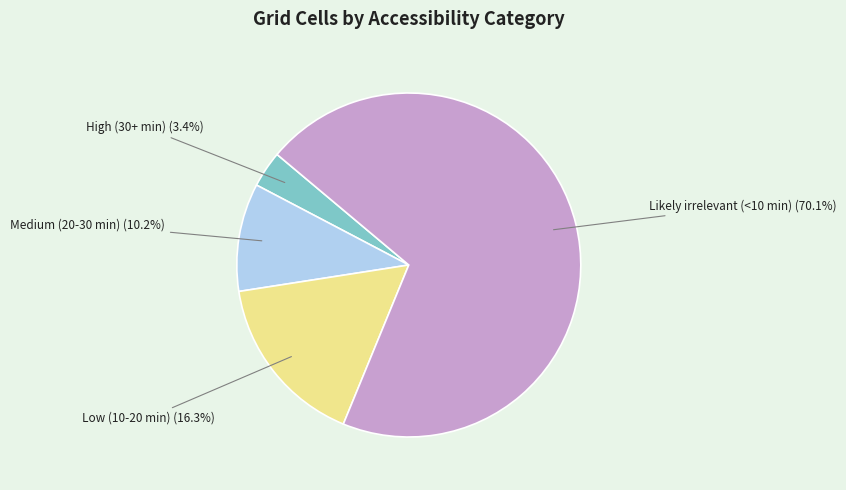

What is the largest slice in the pie chart?

Likely irrelevant (<10 min)